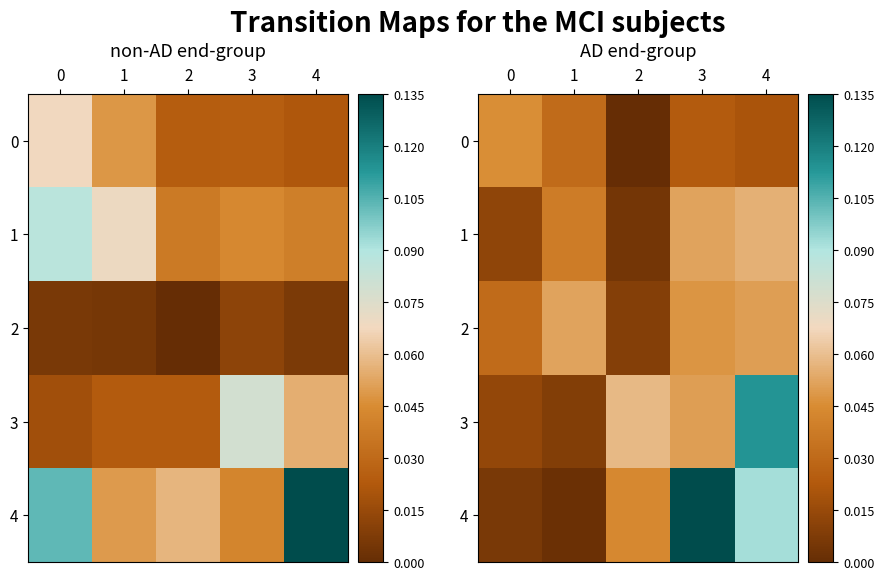

At how many categories does at least one series exceed 0?

5